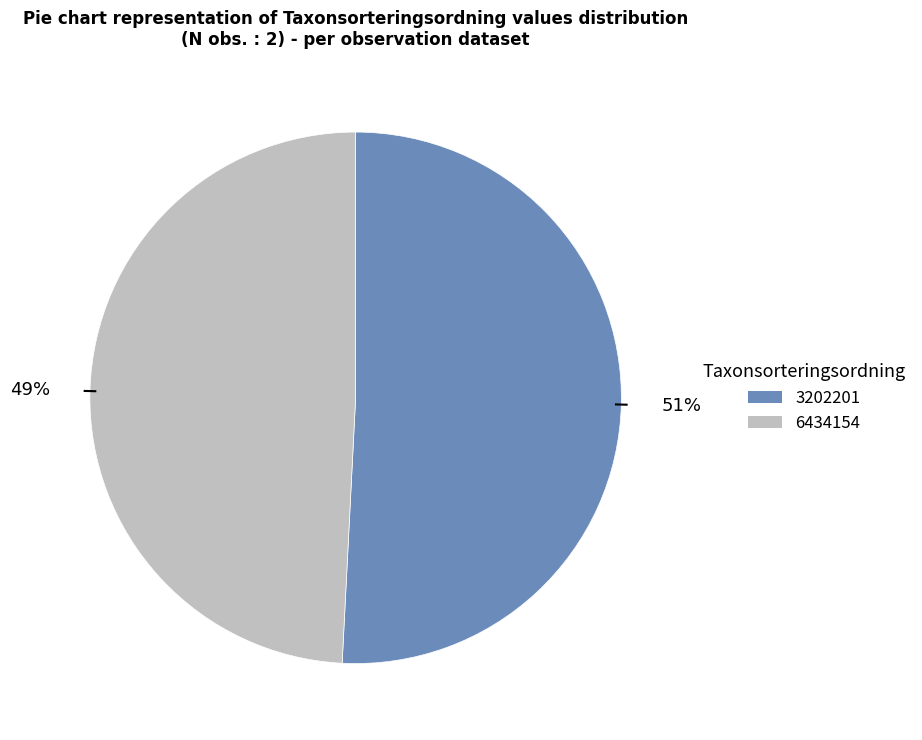

Which category has the biggest portion of the pie?

3202201